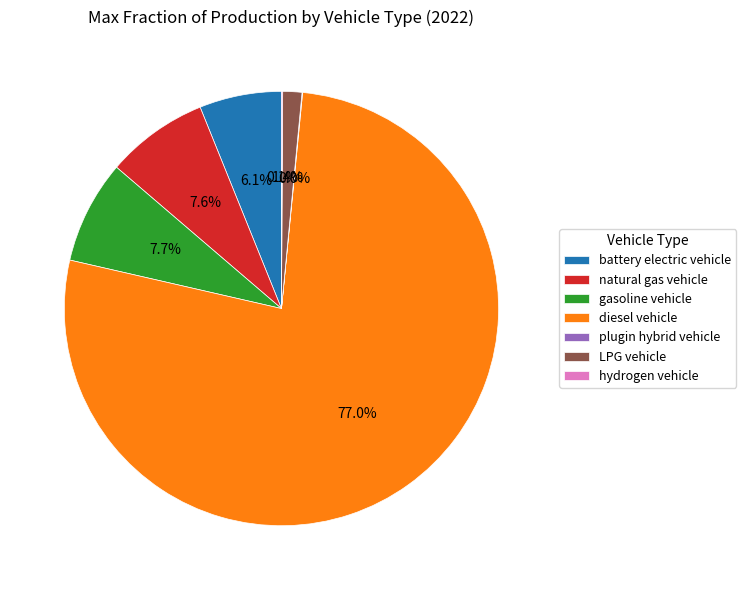

Is battery electric vehicle the majority of the pie?

No